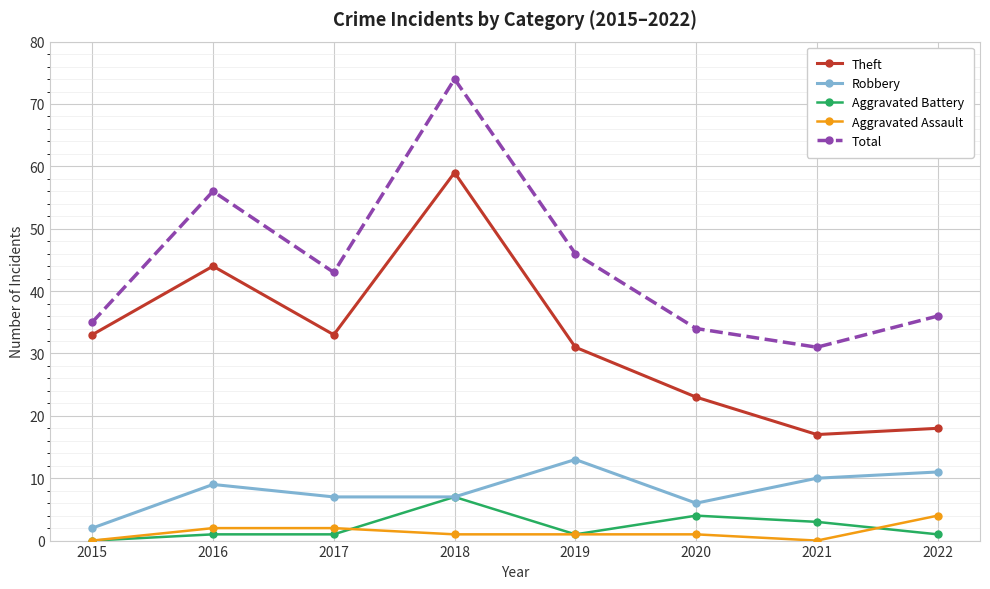

At how many categories does at least one series exceed 73?

1